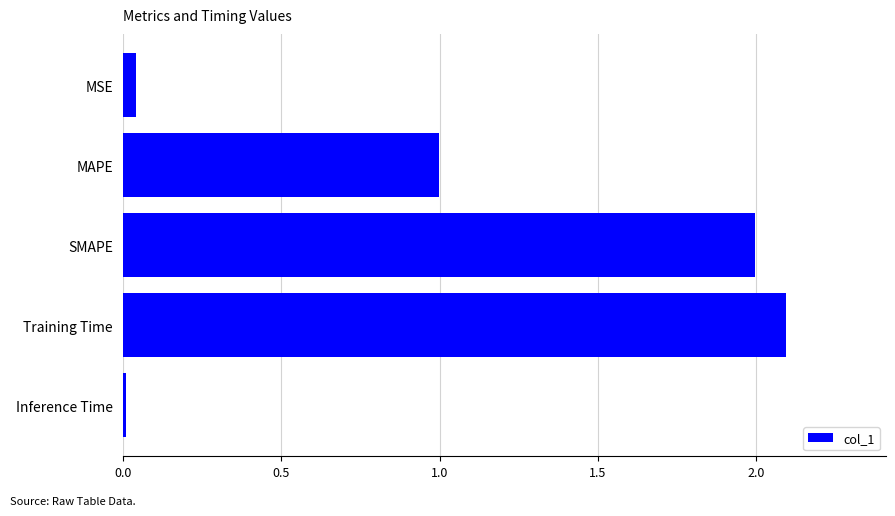

What is the value of the 3rd bar from the top?

2.0